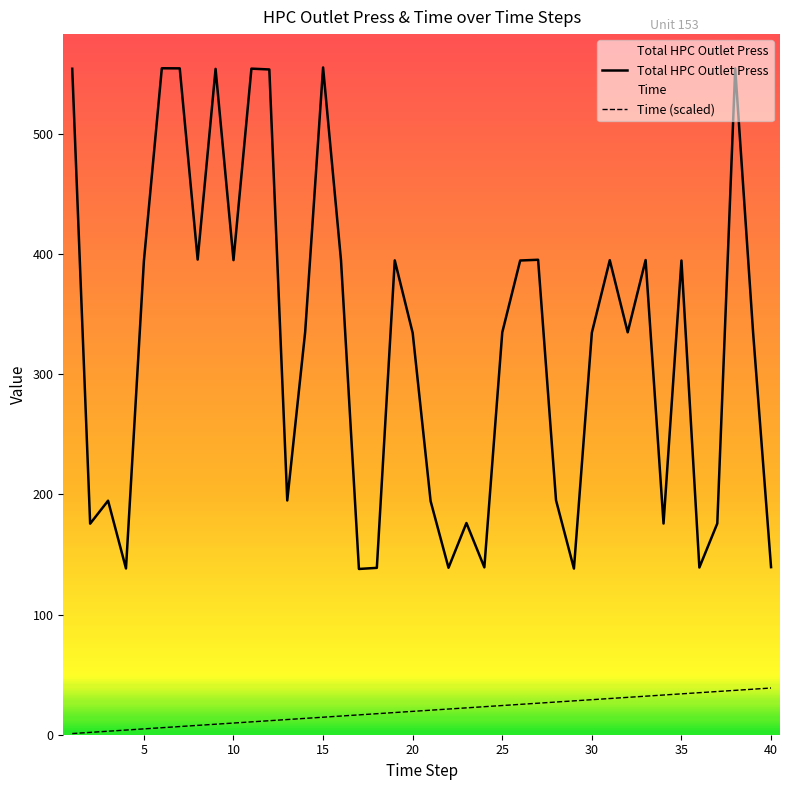

List the series in order of their peak value, lowest first.

Time (scaled), Total HPC Outlet Press